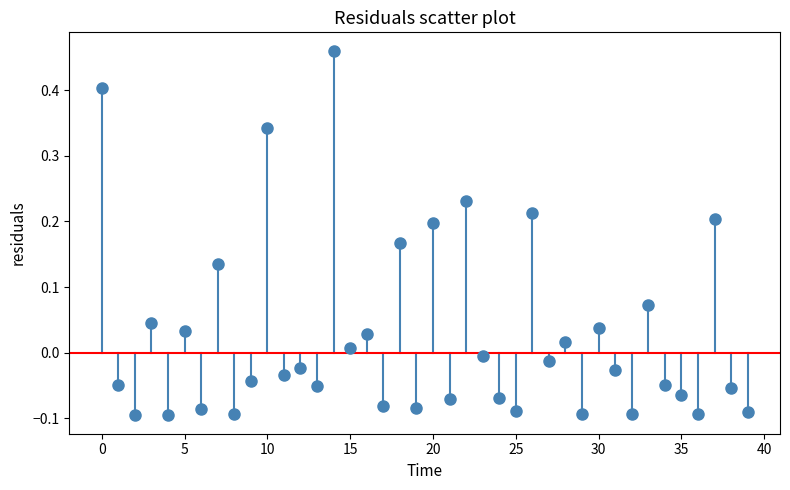

What is the range of Y values (max minus min)?

0.6